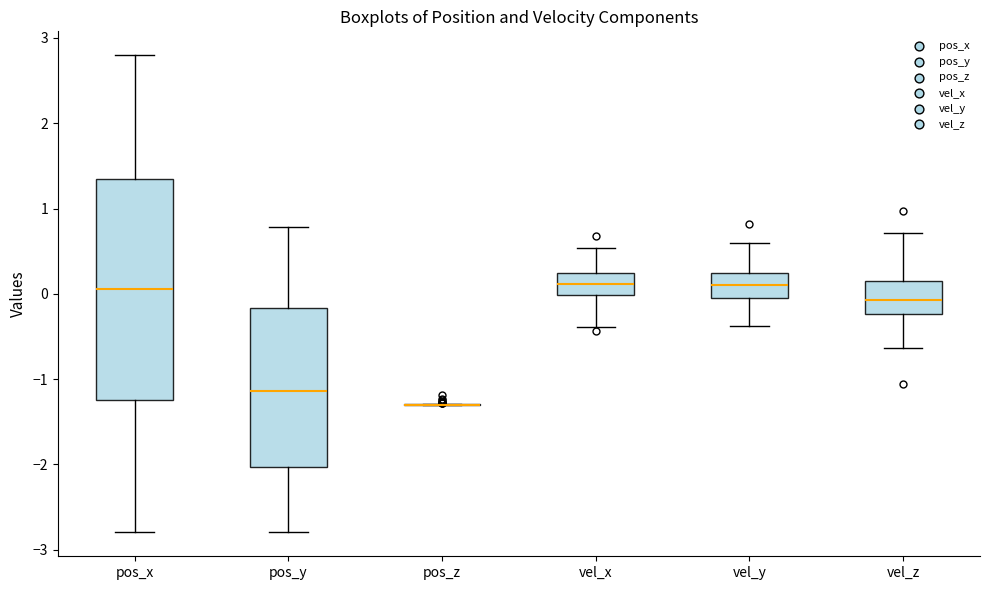

Reading left to right, read every box against the y-axis: the position of its median line, the range the box covers, and the ends of its whiskers. The values are not printed on the chart, so give them approximately, as read against the axis.

pos_x: median 0.1, box -1.2 to 1.3, whiskers -2.8 to 2.8
pos_y: median -1.1, box -2.0 to -0.2, whiskers -2.8 to 0.8
pos_z: box collapsed to a line at -1.3, whiskers -1.3 to -1.3
vel_x: median 0.1, box 0.0 to 0.2, whiskers -0.4 to 0.5
vel_y: median 0.1, box 0.0 to 0.2, whiskers -0.4 to 0.6
vel_z: median -0.1, box -0.2 to 0.2, whiskers -0.6 to 0.7